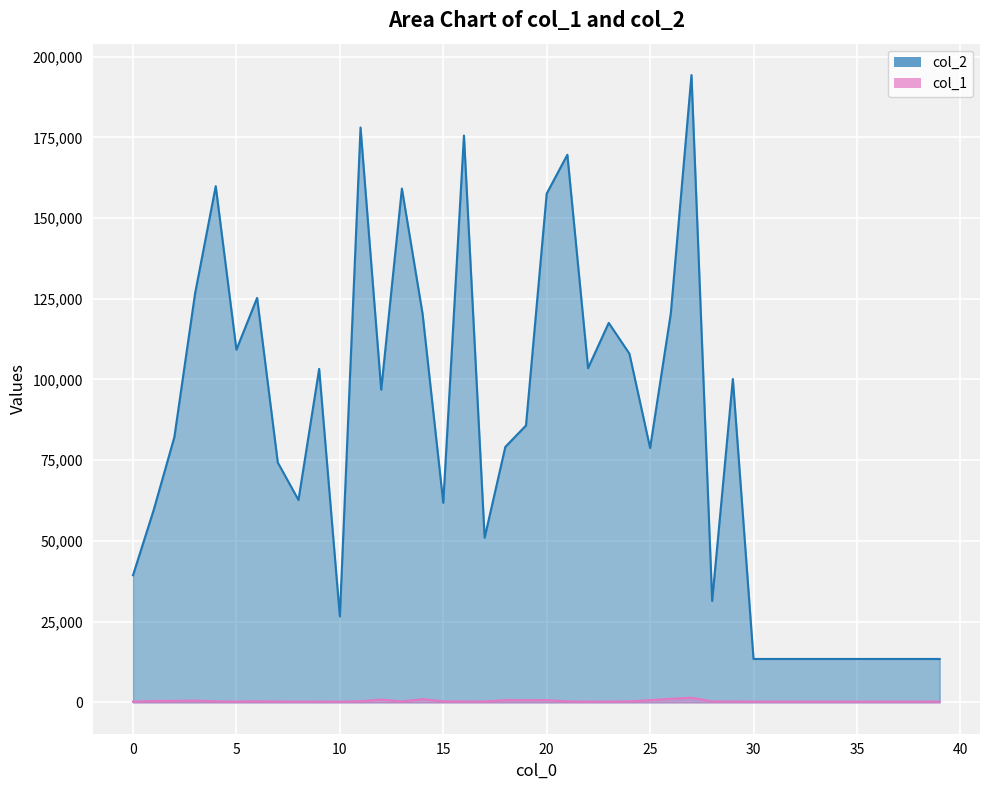

Which series has the largest range (max minus min)?

col_2